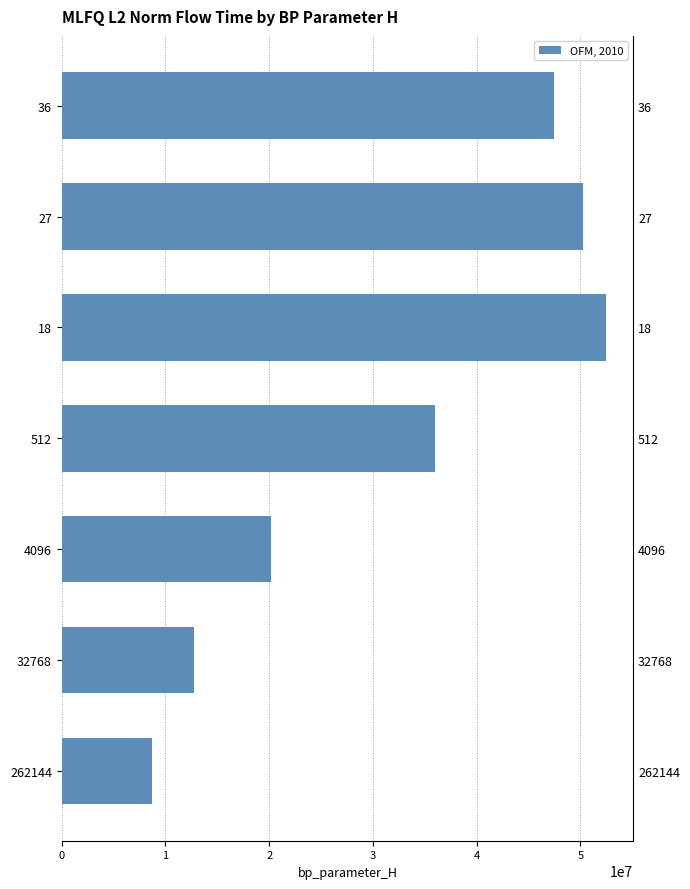

What is the average value?

32543459.2